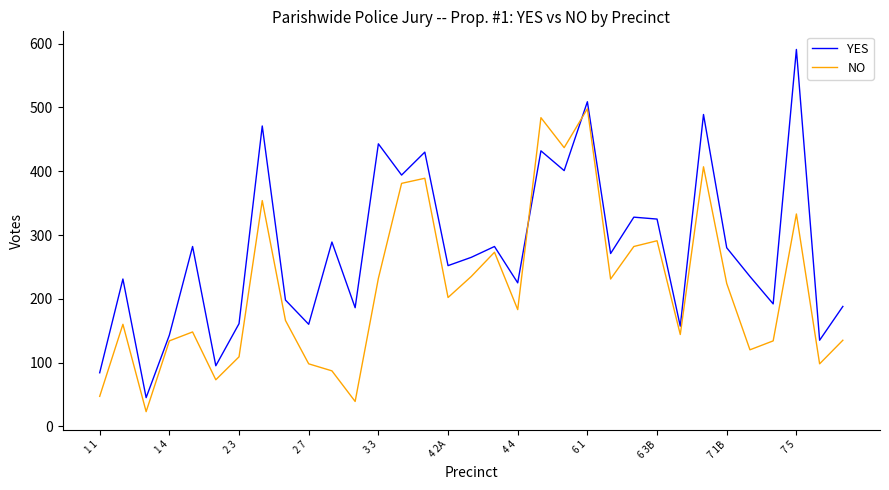

True or false: NO has more than 2 points higher than both neighbors.

True